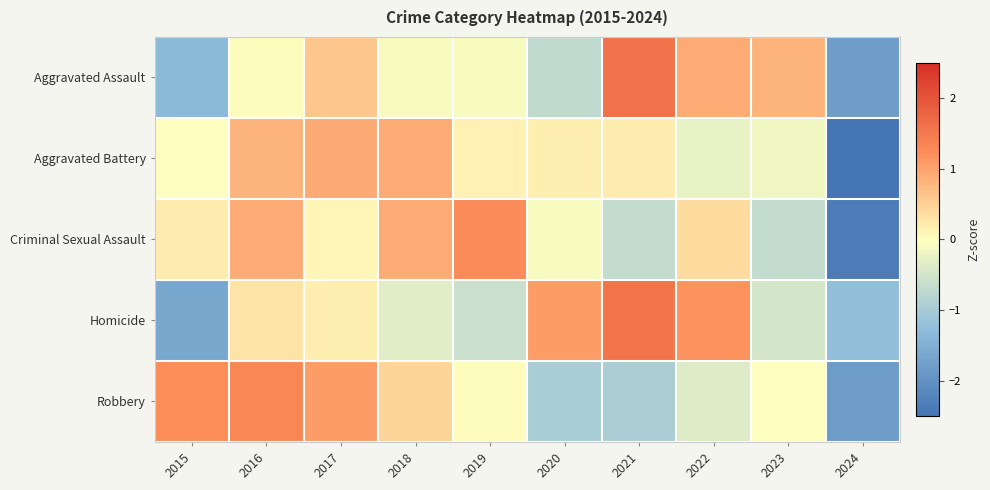

Reading left to right, extract all data points from this chart.

Aggravated Assault: 2015=-1.3	2016=0.0	2017=0.6	2018=-0.1	2019=-0.1	2020=-0.7	2021=1.6	2022=0.9	2023=0.8	2024=-1.8
Aggravated Battery: 2015=-0.0	2016=0.8	2017=0.9	2018=0.9	2019=0.1	2020=0.2	2021=0.2	2022=-0.2	2023=-0.2	2024=-2.7
Criminal Sexual Assault: 2015=0.2	2016=0.9	2017=0.1	2018=0.9	2019=1.3	2020=-0.1	2021=-0.7	2022=0.4	2023=-0.7	2024=-2.4
Homicide: 2015=-1.6	2016=0.3	2017=0.2	2018=-0.3	2019=-0.6	2020=1.1	2021=1.6	2022=1.2	2023=-0.5	2024=-1.2
Robbery: 2015=1.2	2016=1.3	2017=1.1	2018=0.5	2019=0.0	2020=-1.0	2021=-1.0	2022=-0.4	2023=-0.0	2024=-1.8